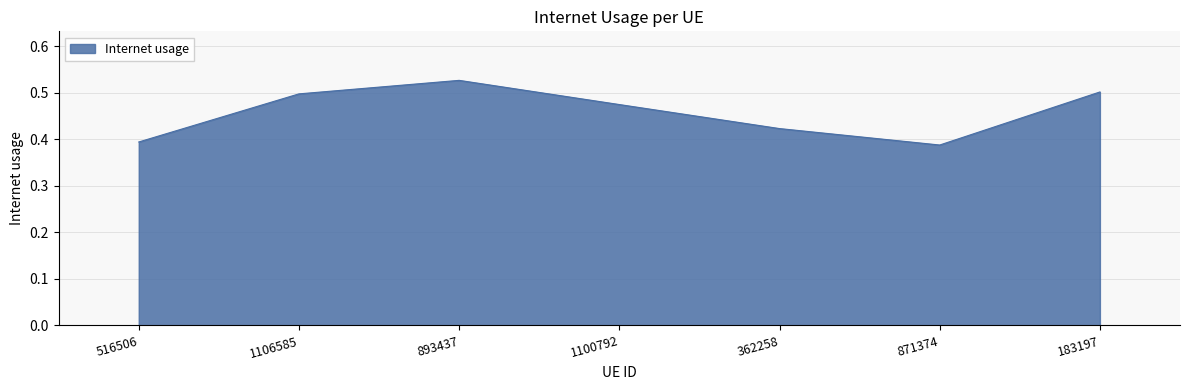

Where is the data nearest to the value 0?

871374